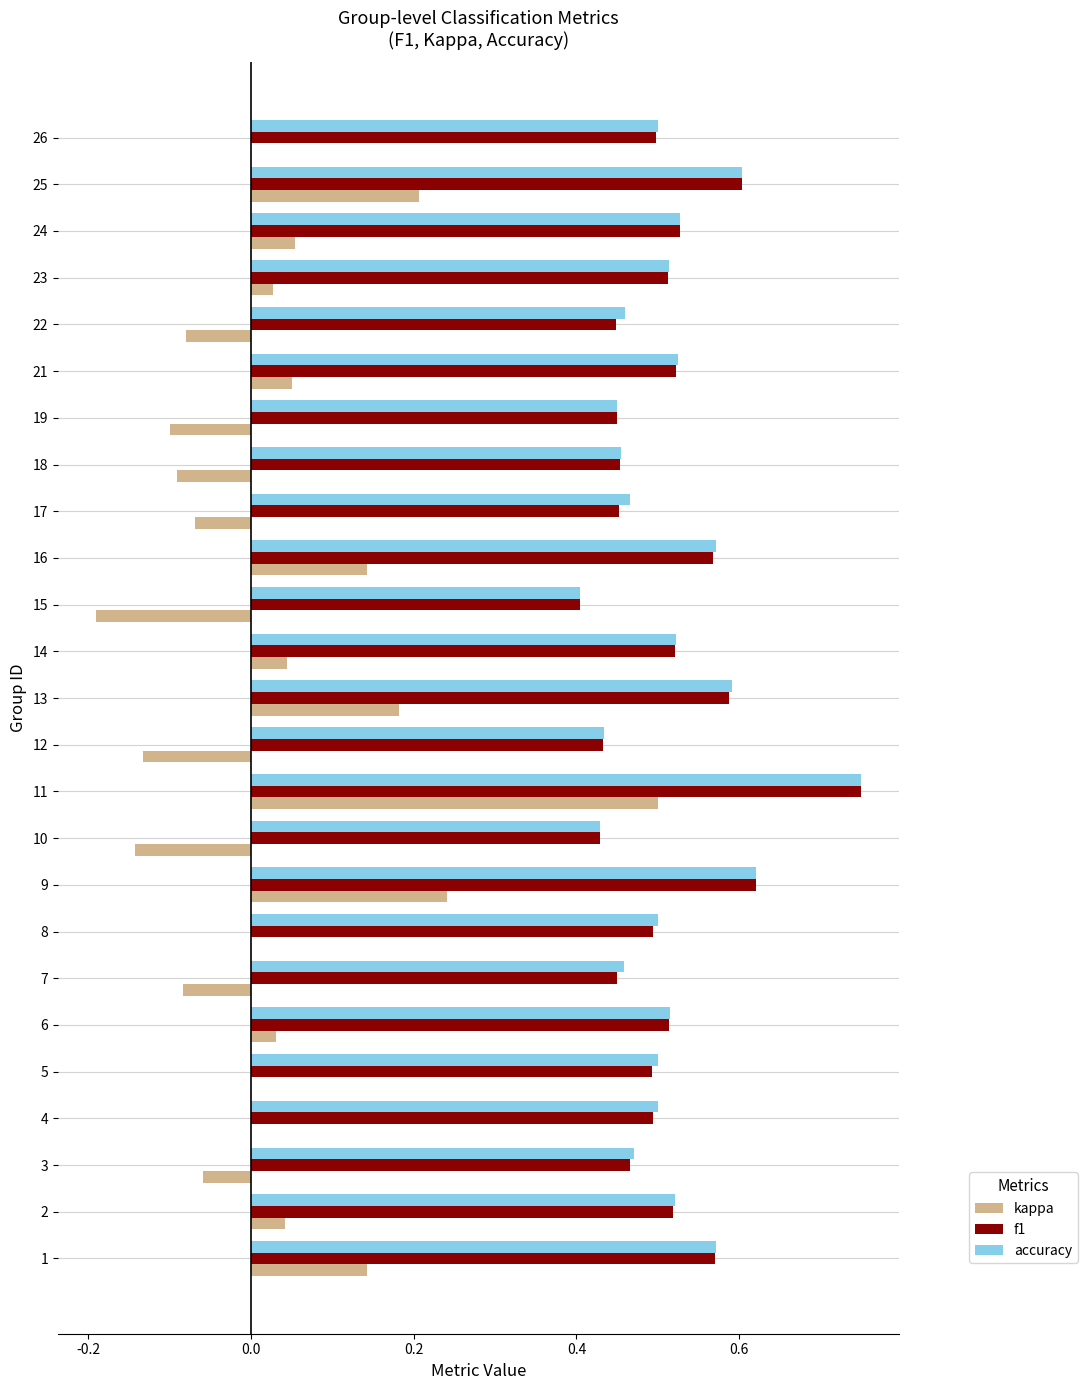

At which label does accuracy reach its peak?

11